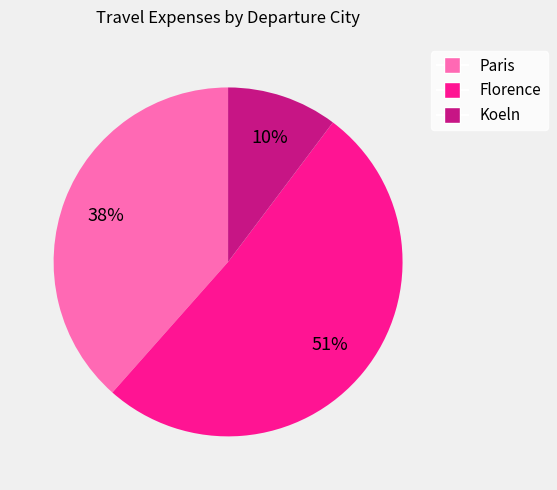

How many segments does this pie chart have?

3